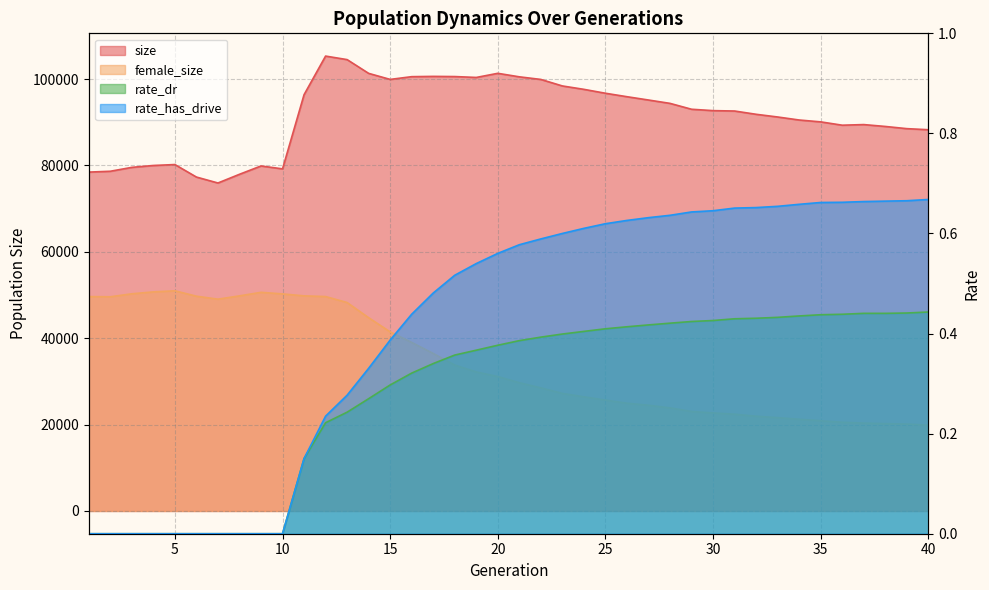

Is it true that female_size equals 83329.4 at 10?

False